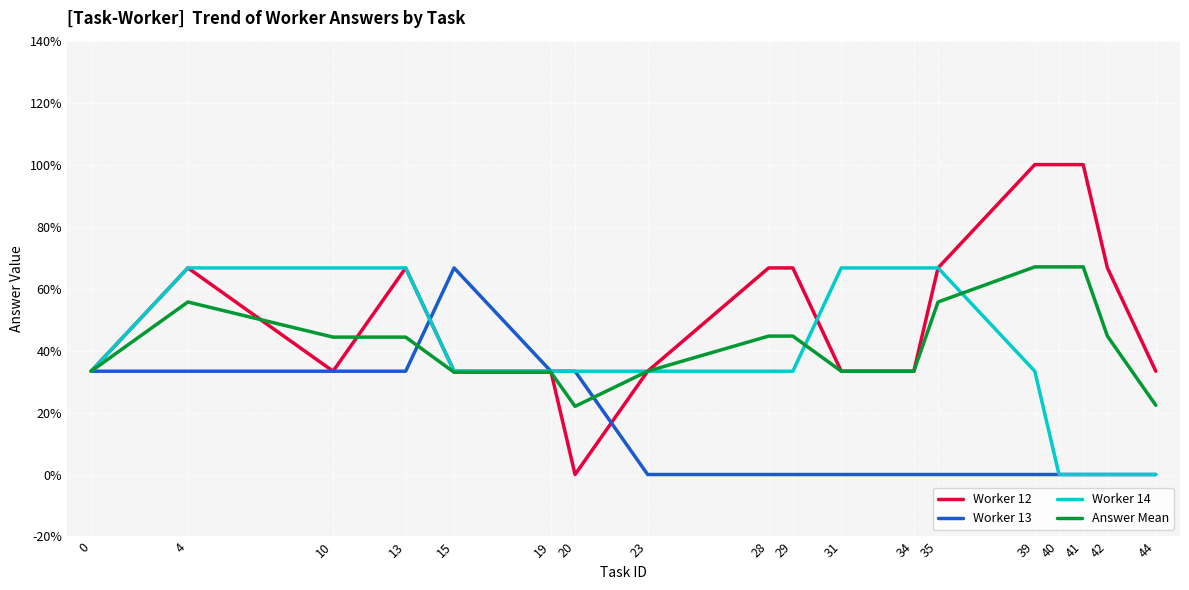

Reading left to right, what are all the values shown in this chart?

Worker 12: 0=0.3	4=0.7	10=0.3	13=0.7	15=0.3	19=0.3	20=0.0	23=0.3	28=0.7	29=0.7	31=0.3	34=0.3	35=0.7	39=1.0	40=1.0	41=1.0	42=0.7	44=0.3
Worker 13: 0=0.3	4=0.3	10=0.3	13=0.3	15=0.7	19=0.3	20=0.3	23=0.0	28=0.0	29=0.0	31=0.0	34=0.0	35=0.0	39=0.0	40=0.0	41=0.0	42=0.0	44=0.0
Worker 14: 0=0.3	4=0.7	10=0.7	13=0.7	15=0.3	19=0.3	20=0.3	23=0.3	28=0.3	29=0.3	31=0.7	34=0.7	35=0.7	39=0.3	40=0.0	41=0.0	42=0.0	44=0.0
Answer Mean: 0=0.3	4=0.6	10=0.4	13=0.4	15=0.3	19=0.3	20=0.2	23=0.3	28=0.4	29=0.4	31=0.3	34=0.3	35=0.6	39=0.7	40=0.7	41=0.7	42=0.4	44=0.2